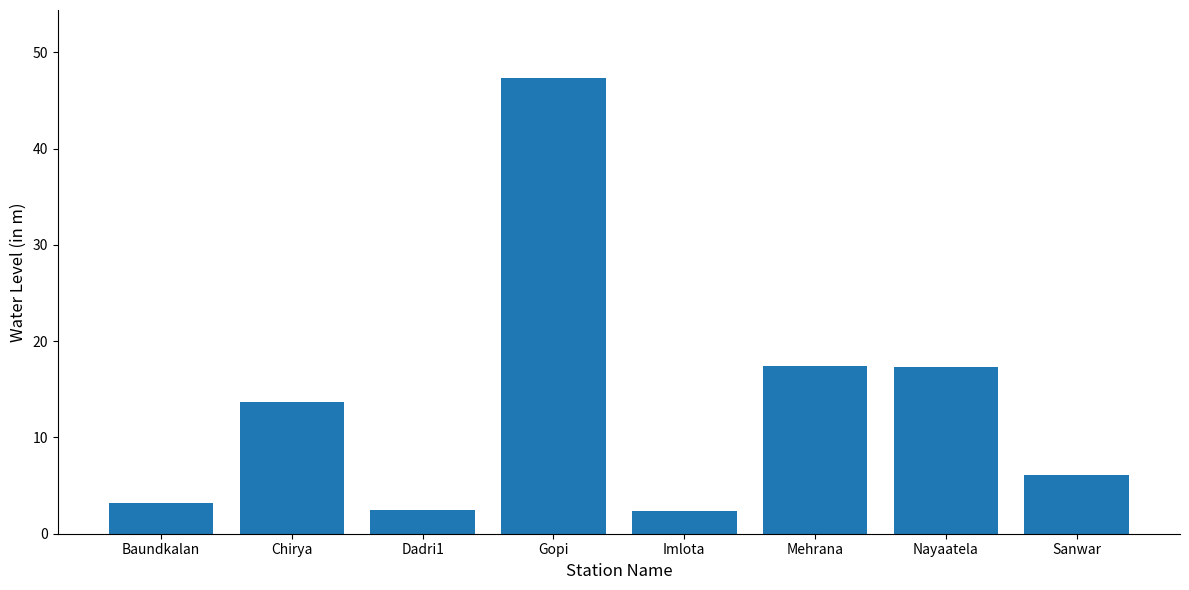

At which category does the chart reach its peak across all series?

Gopi